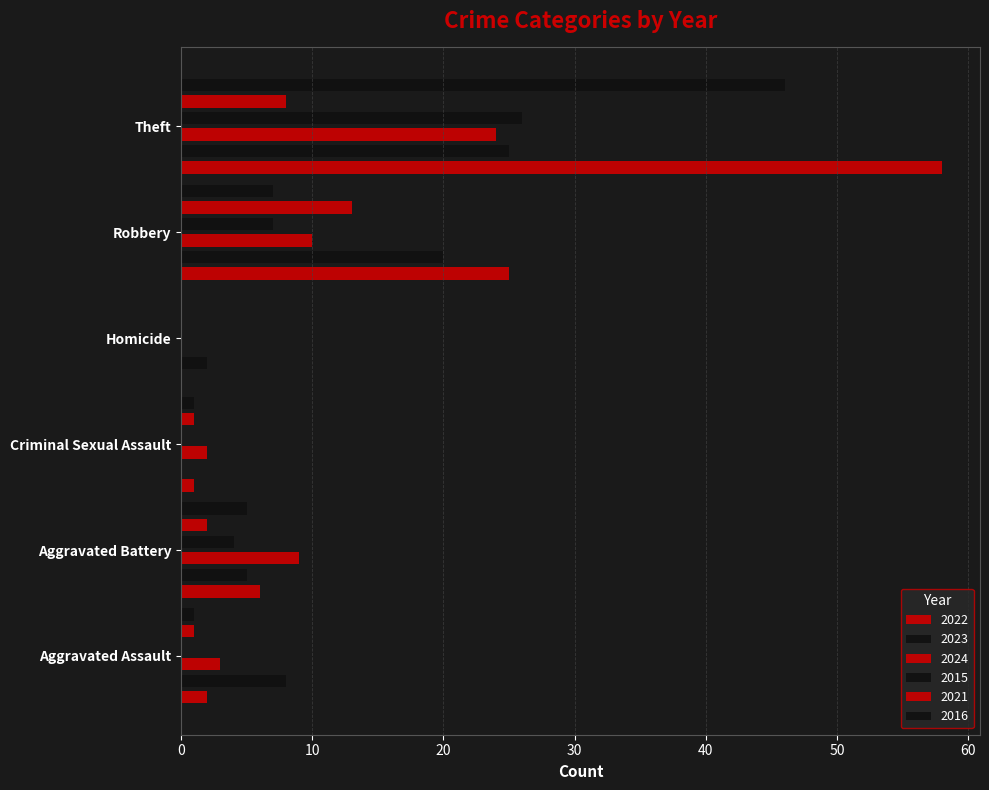

How many bars are there in total?

36